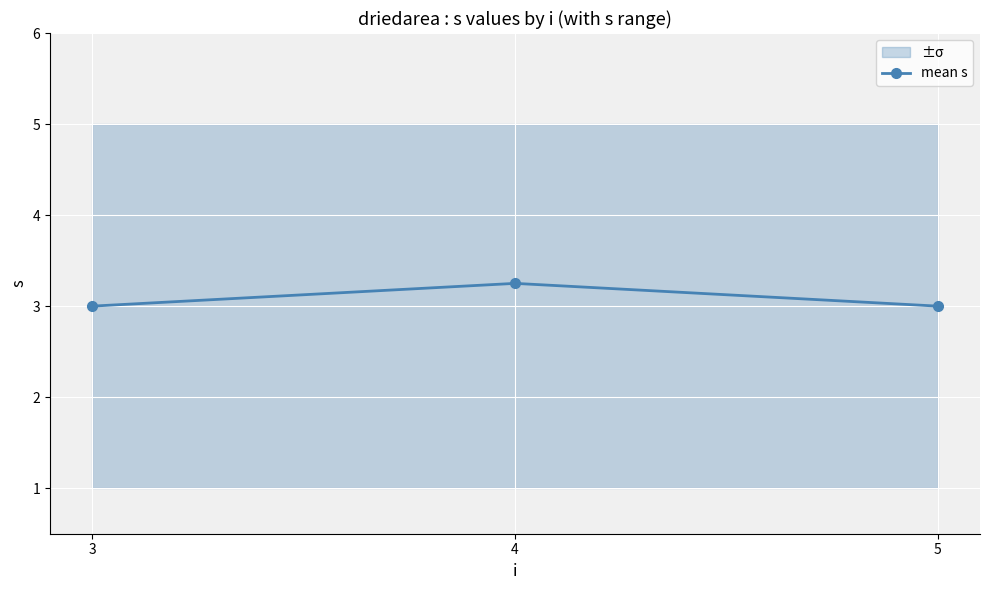

What is the difference between the values at 4 and 5?

0.2